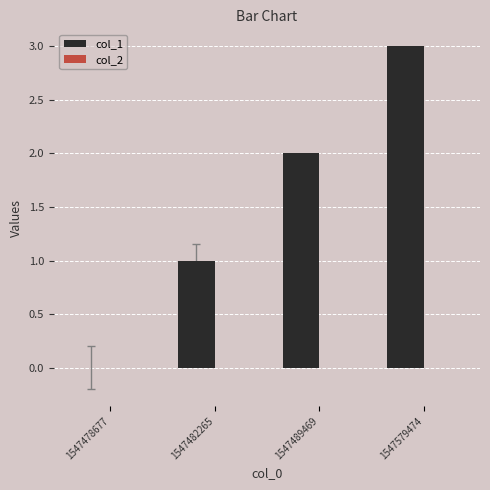

What is the greatest value displayed?

3